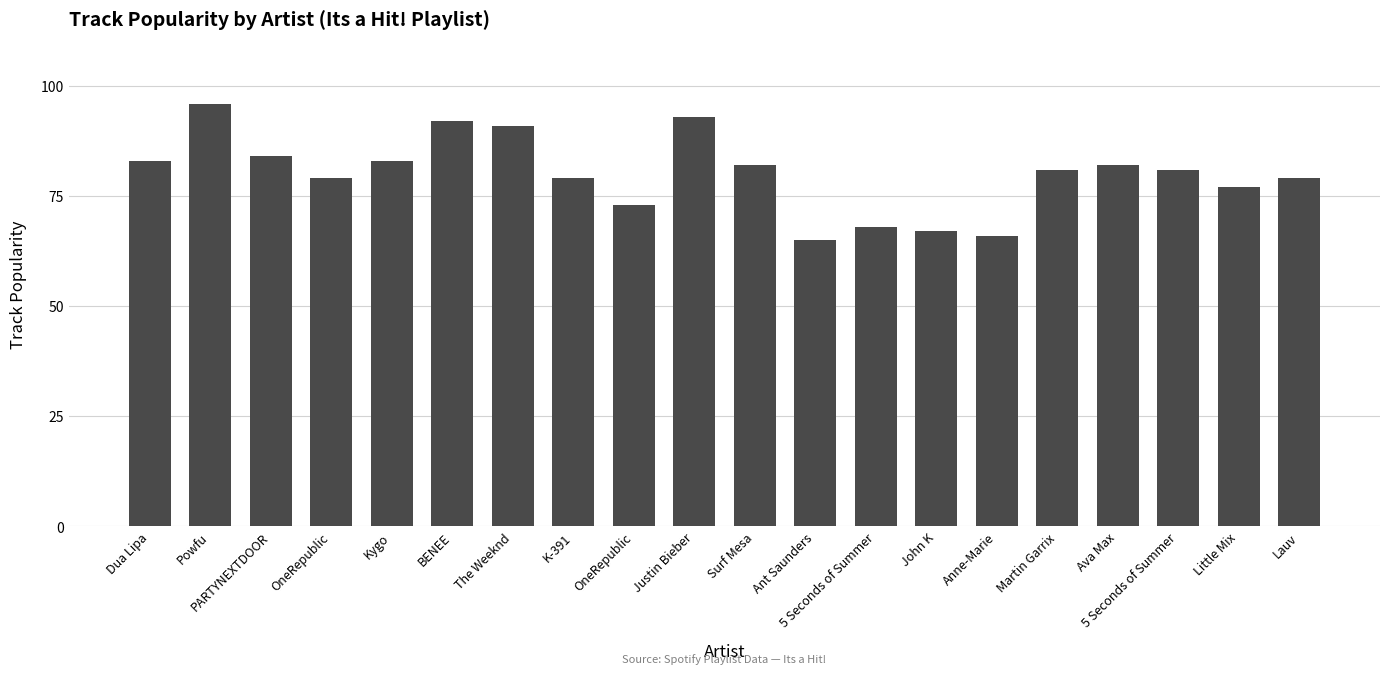

What is the change in value from Ant Saunders to Ava Max?

+17